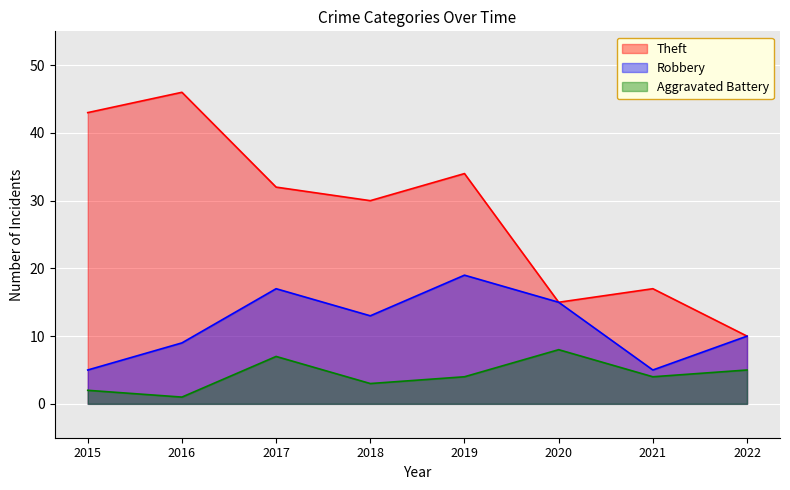

Which series has the widest spread of values?

Theft